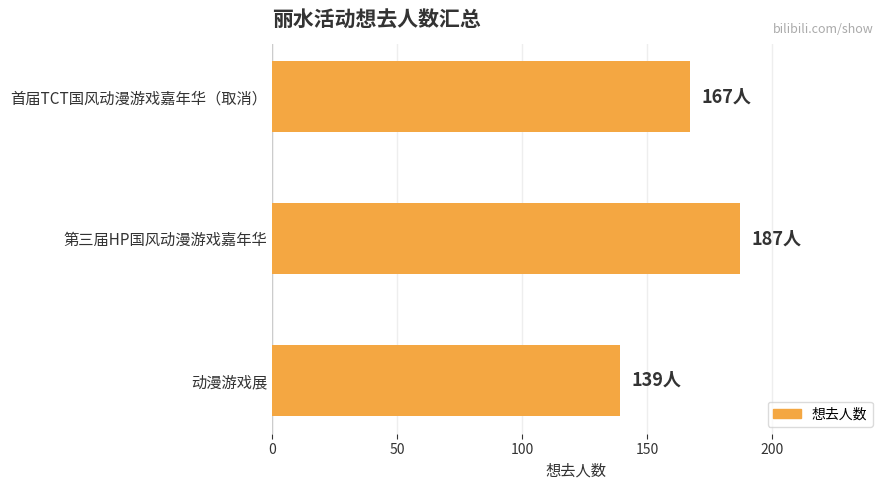

What is the change in value from 首届TCT国风动漫游戏嘉年华（取消） to 动漫游戏展?

-28